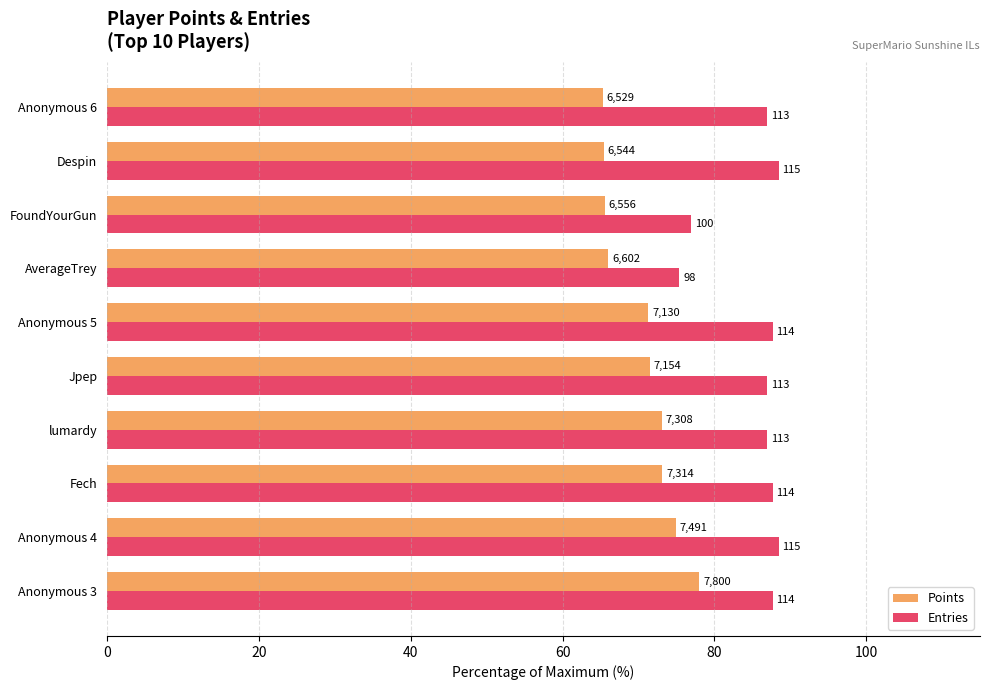

What is the greatest value displayed?

88.5